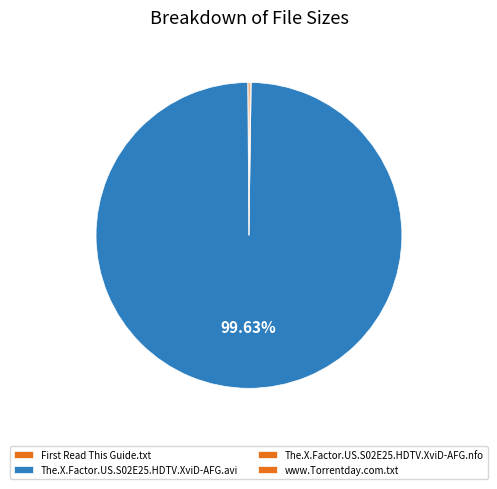

Which category has the biggest portion of the pie?

The.X.Factor.US.S02E25.HDTV.XviD-AFG.avi